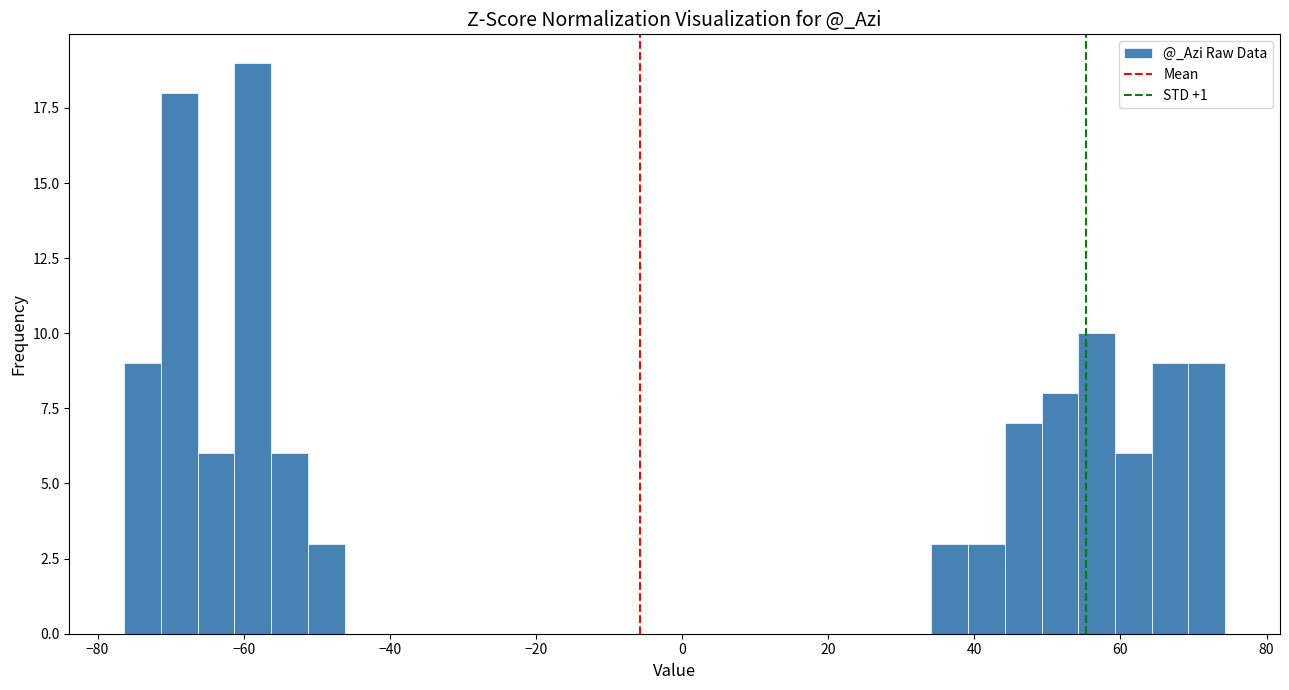

Around what value on the x-axis is the tallest bar? Give the approximate position of its centre, as read against the axis.

-58